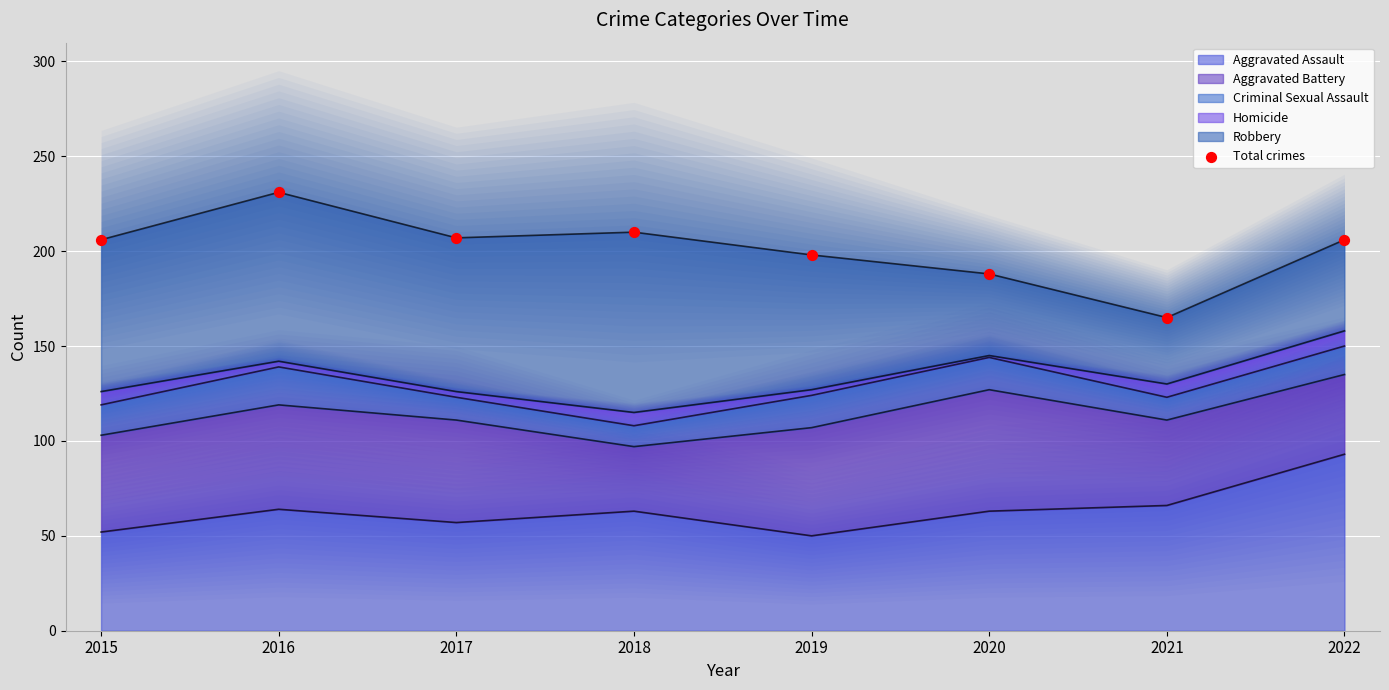

Between 2021 and 2016, which is larger?

2016